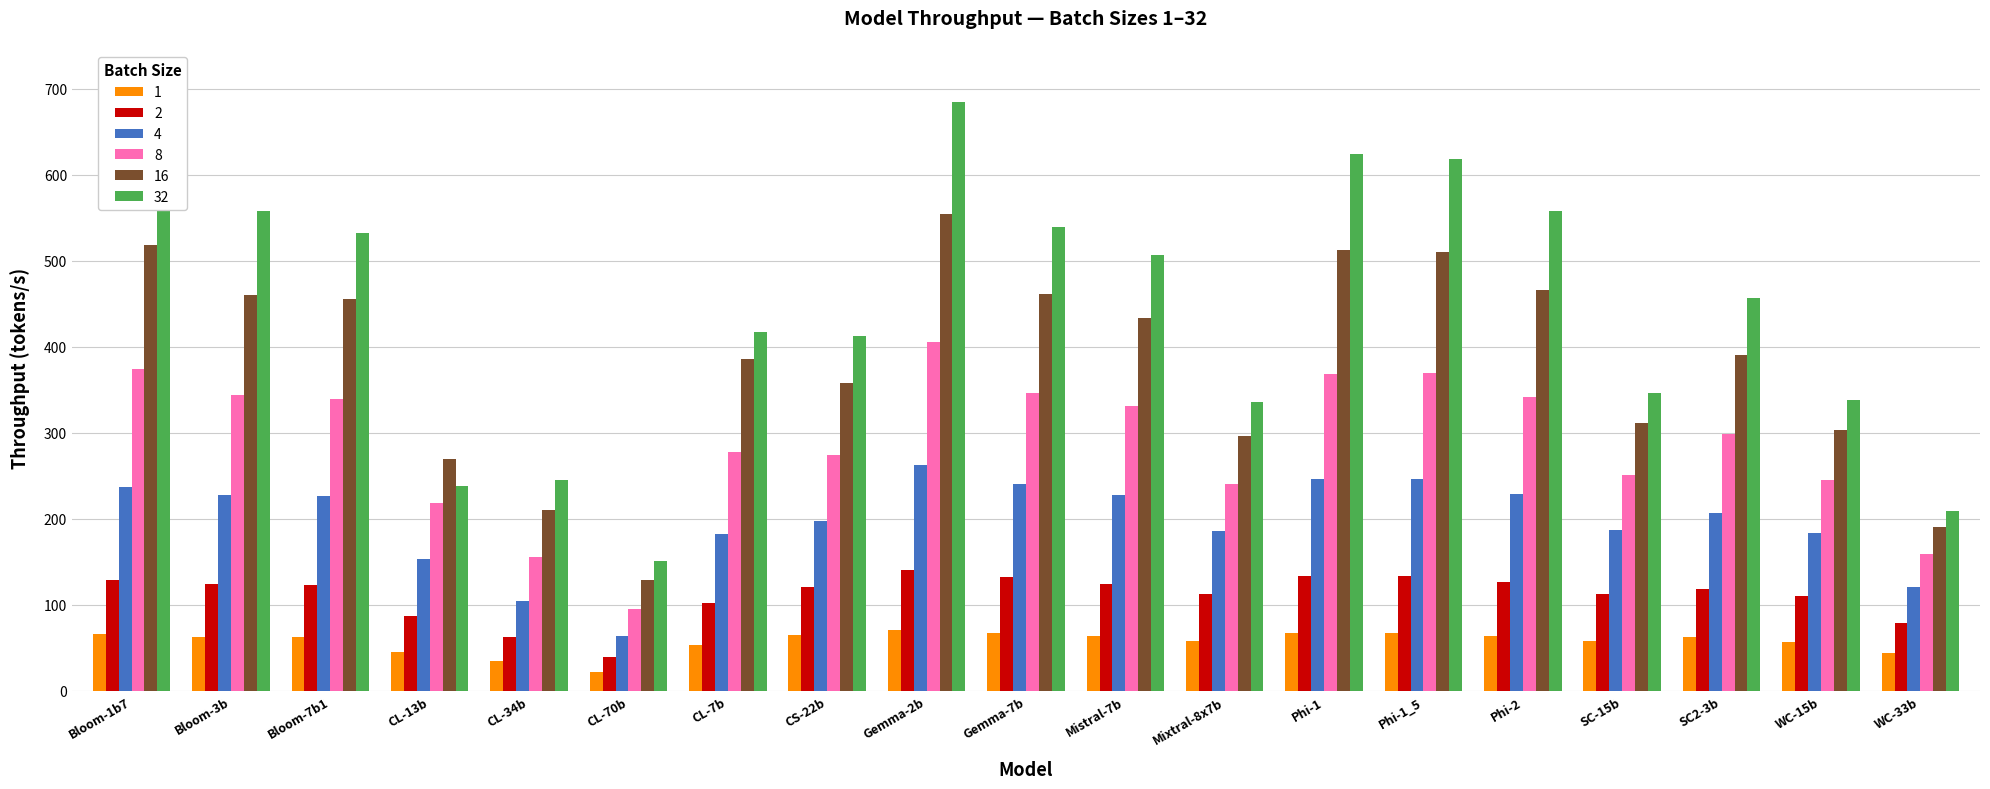

What is the difference between the highest and lowest values at Gemma-7b?

472.2